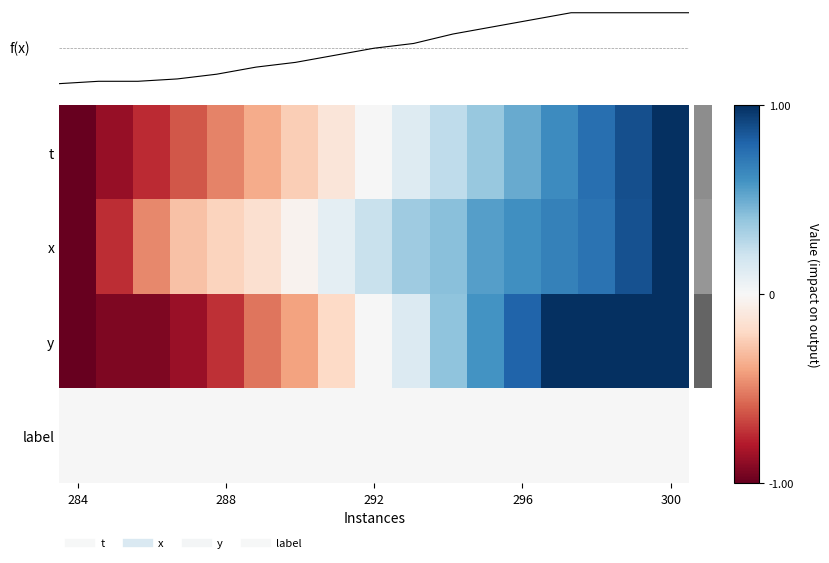

How many series are shown in this chart?

4